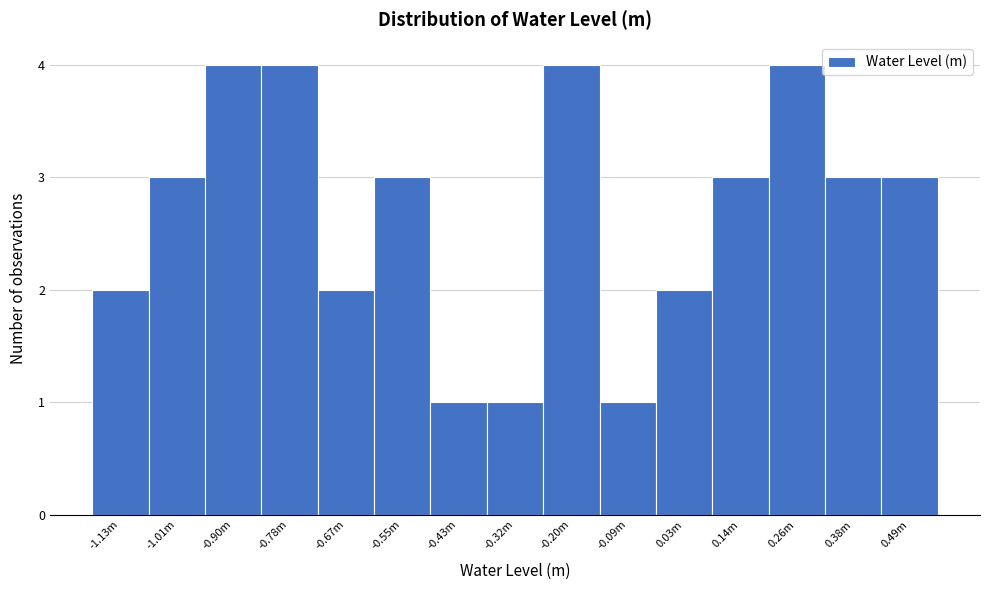

Reading left to right, what are all the values shown in this chart?

-1.13m=2	-1.01m=3	-0.90m=4	-0.78m=4	-0.67m=2	-0.55m=3	-0.43m=1	-0.32m=1	-0.20m=4	-0.09m=1	0.03m=2	0.14m=3	0.26m=4	0.38m=3	0.49m=3